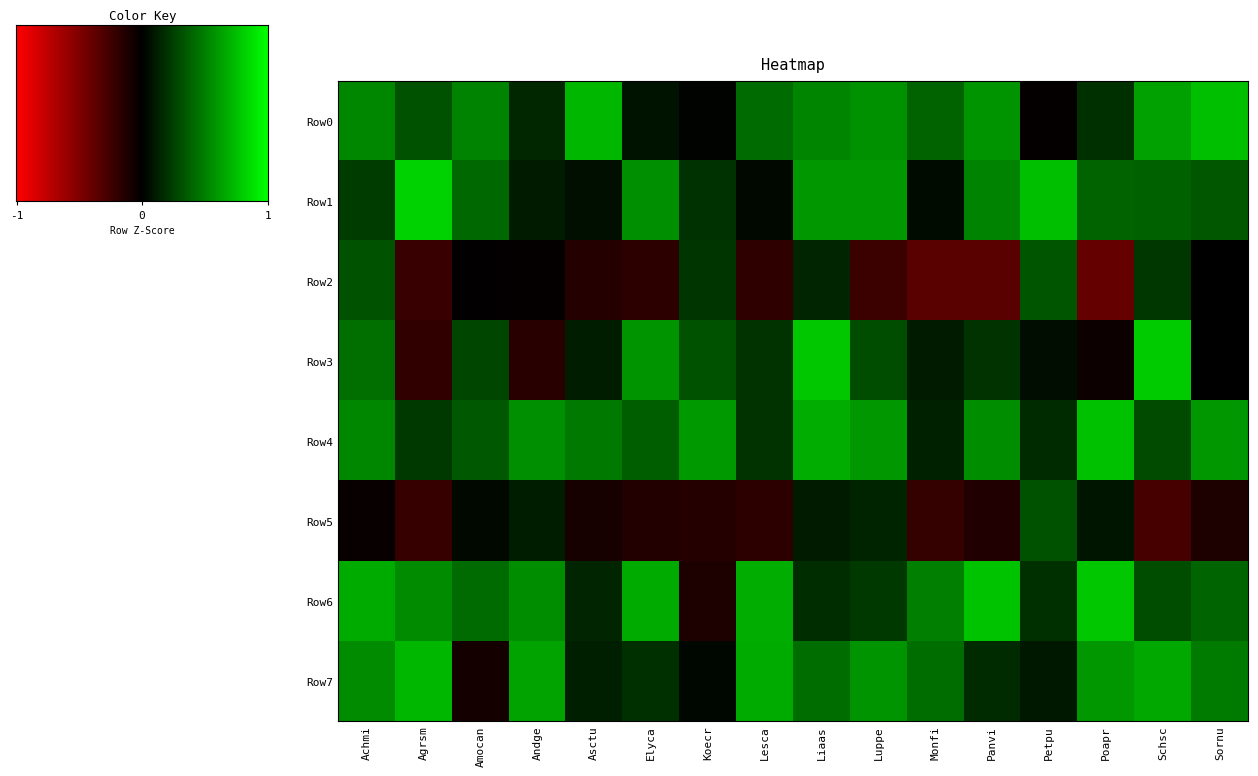

Reading left to right, list all the values displayed in this chart.

Row0: 0.5	0.3	0.5	0.2	0.7	0.1	0.0	0.4	0.5	0.6	0.4	0.6	-0.0	0.2	0.6	0.7
Row1: 0.2	0.8	0.4	0.1	0.1	0.6	0.2	0.0	0.6	0.6	0.0	0.5	0.7	0.4	0.4	0.3
Row2: 0.3	-0.2	-0.0	-0.0	-0.1	-0.2	0.2	-0.2	0.1	-0.2	-0.3	-0.3	0.3	-0.4	0.2	-0.0
Row3: 0.4	-0.2	0.3	-0.2	0.1	0.6	0.3	0.2	0.8	0.3	0.1	0.2	0.1	-0.0	0.8	-0.0
Row4: 0.5	0.2	0.3	0.6	0.5	0.4	0.6	0.2	0.7	0.6	0.1	0.6	0.2	0.8	0.3	0.6
Row5: -0.0	-0.2	0.0	0.1	-0.1	-0.1	-0.1	-0.2	0.1	0.1	-0.2	-0.1	0.3	0.1	-0.3	-0.1
Row6: 0.7	0.5	0.4	0.6	0.1	0.7	-0.1	0.7	0.2	0.2	0.5	0.8	0.2	0.8	0.3	0.4
Row7: 0.5	0.7	-0.1	0.6	0.1	0.2	0.0	0.7	0.4	0.6	0.4	0.2	0.1	0.6	0.7	0.5